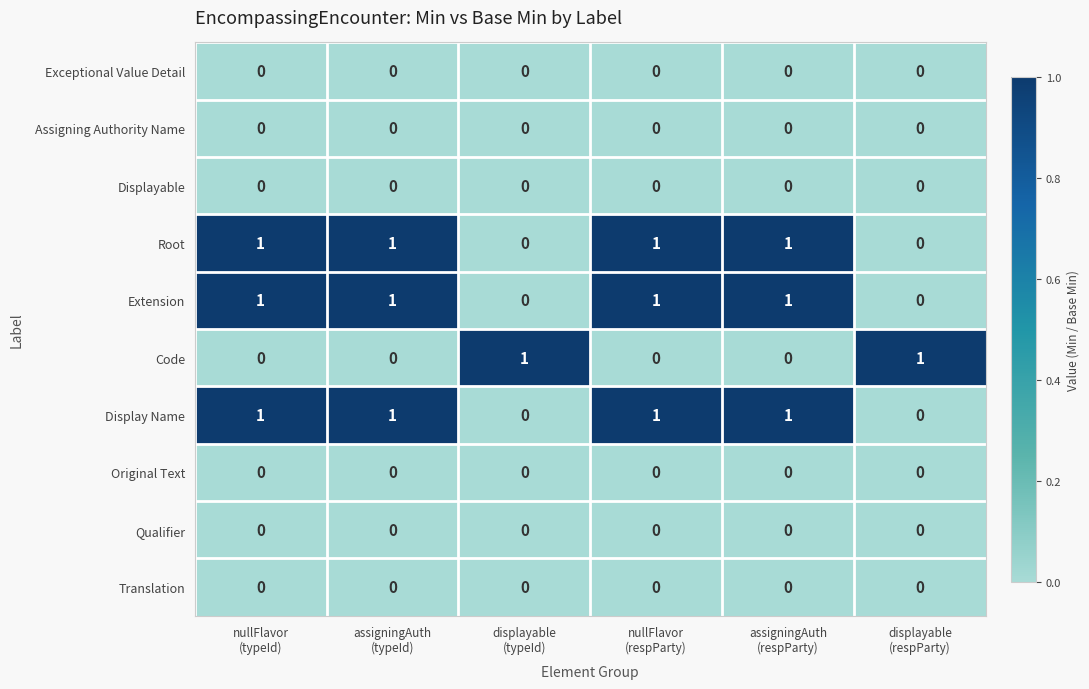

Reading right to left, what are all the values shown in this chart?

Exceptional Value Detail: displayable
(respParty)=0	assigningAuth
(respParty)=0	nullFlavor
(respParty)=0	displayable
(typeId)=0	assigningAuth
(typeId)=0	nullFlavor
(typeId)=0
Assigning Authority Name: displayable
(respParty)=0	assigningAuth
(respParty)=0	nullFlavor
(respParty)=0	displayable
(typeId)=0	assigningAuth
(typeId)=0	nullFlavor
(typeId)=0
Displayable: displayable
(respParty)=0	assigningAuth
(respParty)=0	nullFlavor
(respParty)=0	displayable
(typeId)=0	assigningAuth
(typeId)=0	nullFlavor
(typeId)=0
Root: displayable
(respParty)=0	assigningAuth
(respParty)=1	nullFlavor
(respParty)=1	displayable
(typeId)=0	assigningAuth
(typeId)=1	nullFlavor
(typeId)=1
Extension: displayable
(respParty)=0	assigningAuth
(respParty)=1	nullFlavor
(respParty)=1	displayable
(typeId)=0	assigningAuth
(typeId)=1	nullFlavor
(typeId)=1
Code: displayable
(respParty)=1	assigningAuth
(respParty)=0	nullFlavor
(respParty)=0	displayable
(typeId)=1	assigningAuth
(typeId)=0	nullFlavor
(typeId)=0
Display Name: displayable
(respParty)=0	assigningAuth
(respParty)=1	nullFlavor
(respParty)=1	displayable
(typeId)=0	assigningAuth
(typeId)=1	nullFlavor
(typeId)=1
Original Text: displayable
(respParty)=0	assigningAuth
(respParty)=0	nullFlavor
(respParty)=0	displayable
(typeId)=0	assigningAuth
(typeId)=0	nullFlavor
(typeId)=0
Qualifier: displayable
(respParty)=0	assigningAuth
(respParty)=0	nullFlavor
(respParty)=0	displayable
(typeId)=0	assigningAuth
(typeId)=0	nullFlavor
(typeId)=0
Translation: displayable
(respParty)=0	assigningAuth
(respParty)=0	nullFlavor
(respParty)=0	displayable
(typeId)=0	assigningAuth
(typeId)=0	nullFlavor
(typeId)=0